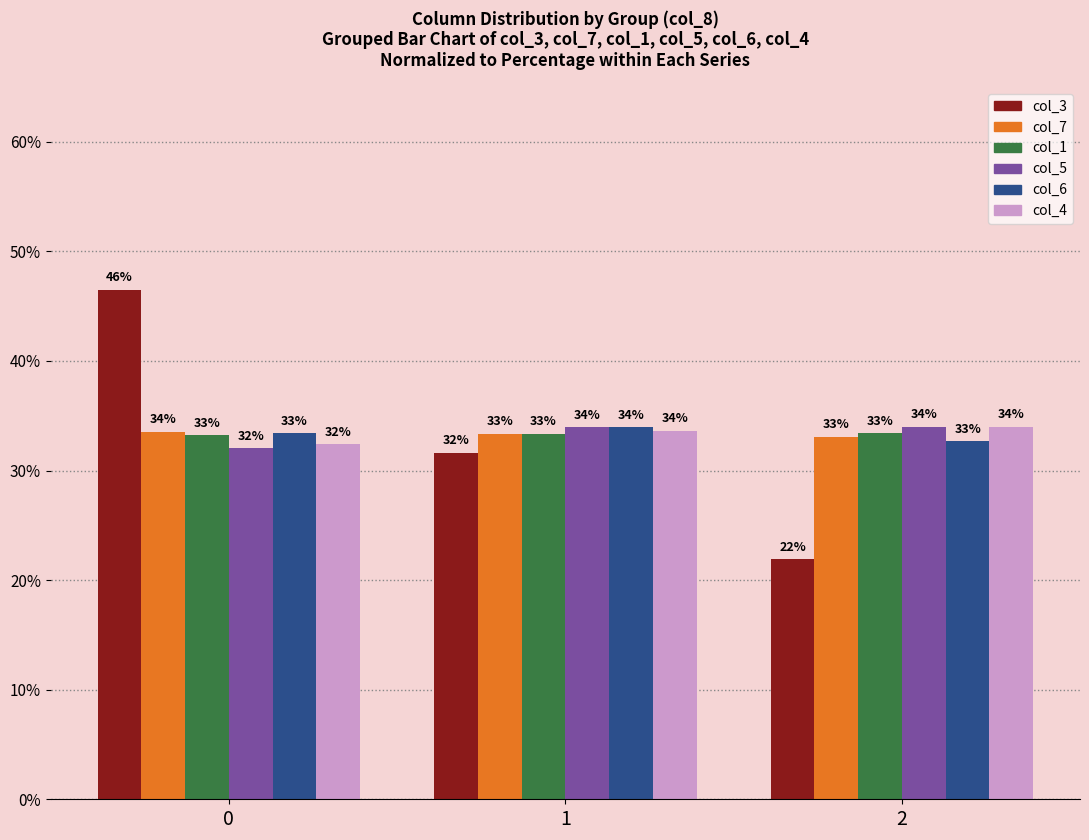

What is the value of the col_3 bar at the 3rd from the left?

21.9